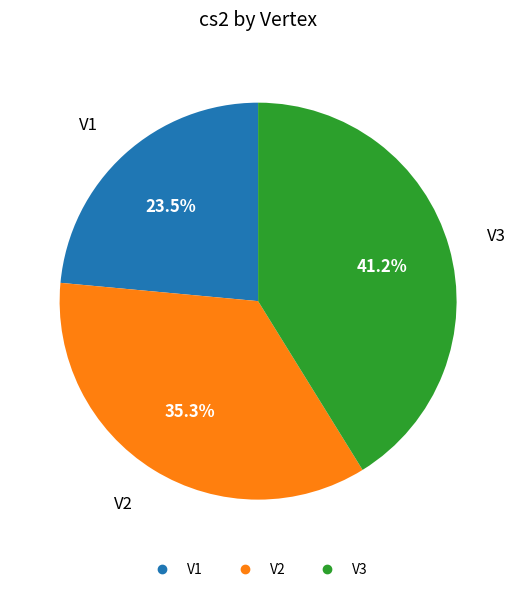

To the nearest percent, what is the difference between the V3 and V2 slice percentages?

6%